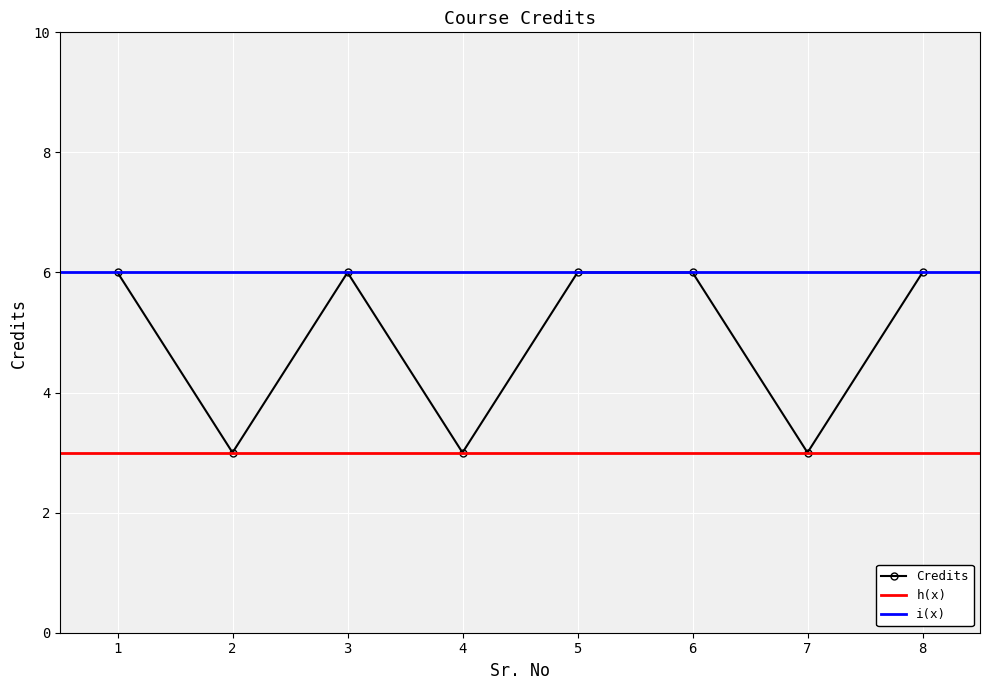

True or false: there are more than 0 points higher than both neighbors.

True